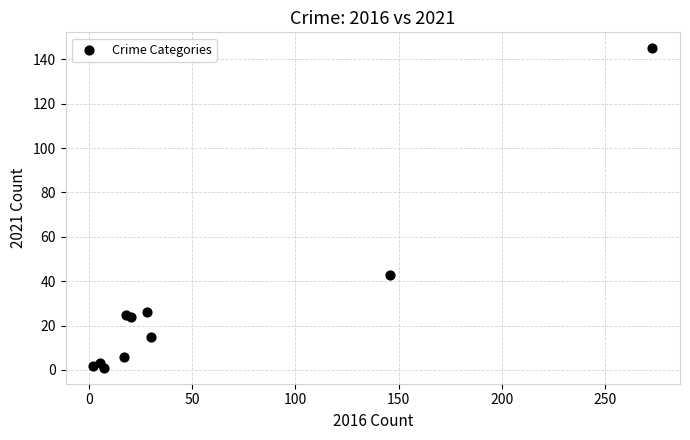

What Y value in the scatter plot is closest to 73?

43